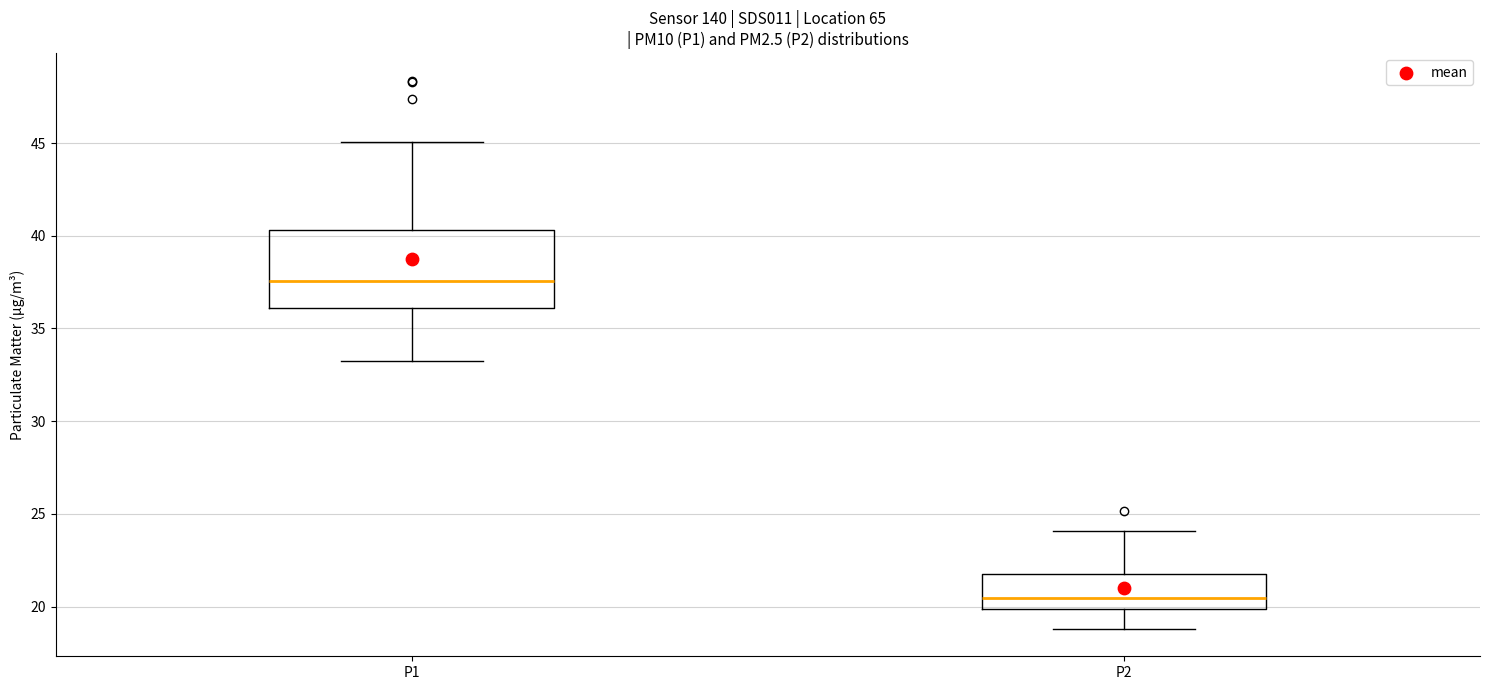

Reading left to right, read every box against the y-axis: the position of its median line, the range the box covers, and the ends of its whiskers. The values are not printed on the chart, so give them approximately, as read against the axis.

P1: median 37.5, box 36.0 to 40.5, whiskers 33.5 to 45.0
P2: median 20.5, box 20.0 to 21.5, whiskers 19.0 to 24.0